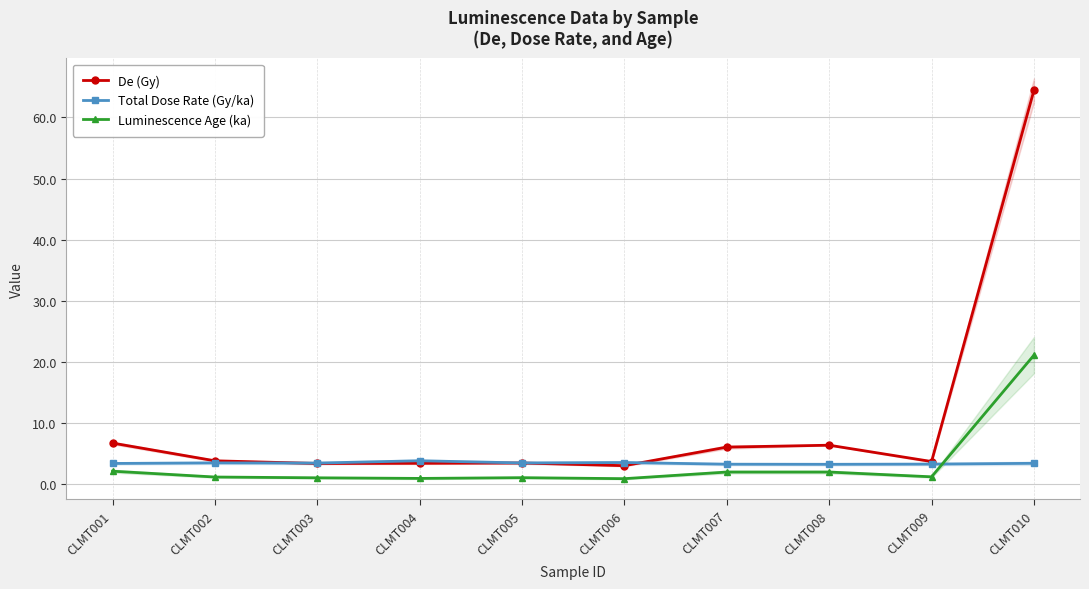

How many Total Dose Rate (Gy/ka) values are between 3 and 4?

10